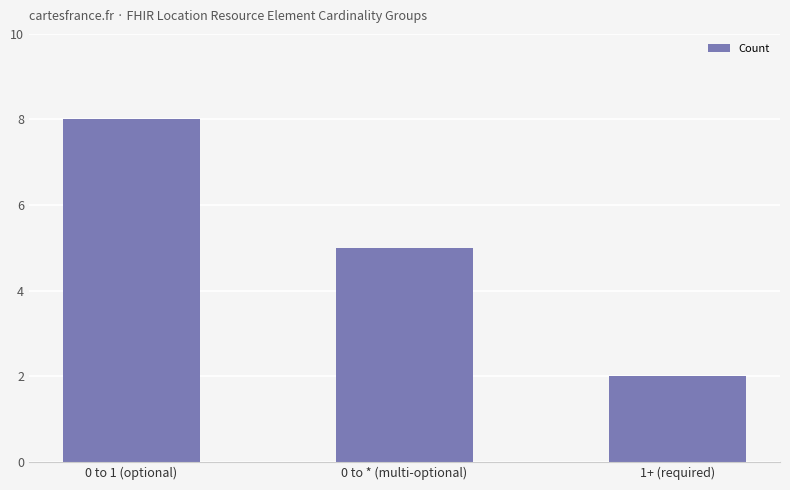

Reading right to left, extract all data points from this chart.

1+ (required)=2	0 to * (multi-optional)=5	0 to 1 (optional)=8